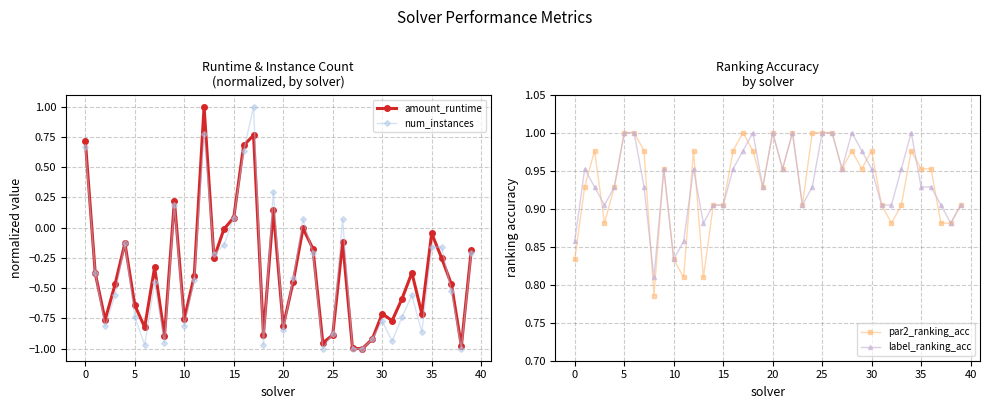

What is the highest value of the num_instances series?

1.0